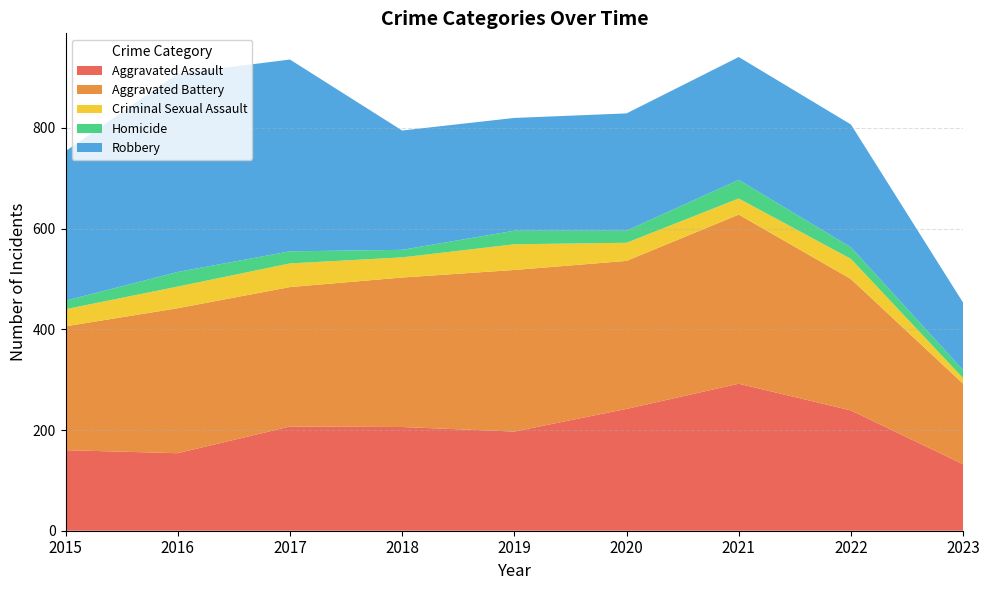

Reading left to right, what are all the values shown in this chart?

Aggravated Assault: 2015=160	2016=154	2017=207	2018=206	2019=197	2020=242	2021=292	2022=239	2023=132
Aggravated Battery: 2015=246	2016=288	2017=277	2018=297	2019=321	2020=294	2021=336	2022=261	2023=160
Criminal Sexual Assault: 2015=34	2016=43	2017=47	2018=40	2019=51	2020=36	2021=32	2022=40	2023=11
Homicide: 2015=17	2016=29	2017=24	2018=15	2019=27	2020=24	2021=37	2022=23	2023=16
Robbery: 2015=297	2016=394	2017=381	2018=237	2019=224	2020=233	2021=244	2022=244	2023=134